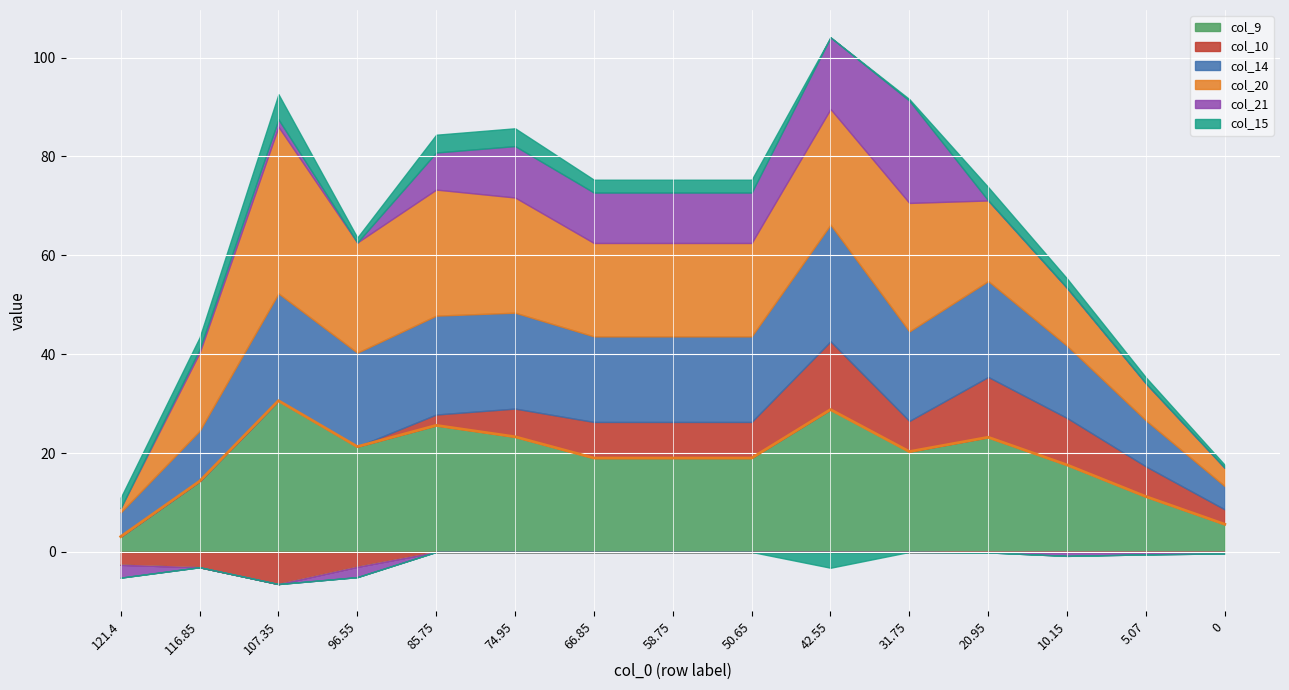

Reading left to right, list all the values displayed in this chart.

121.4=3.1	116.85=14.3	107.35=30.6	96.55=21.3	85.75=25.6	74.95=23.3	66.85=19.0	58.75=19.0	50.65=19.0	42.55=28.8	31.75=20.3	20.95=23.2	10.15=17.6	5.07=11.2	0=5.6